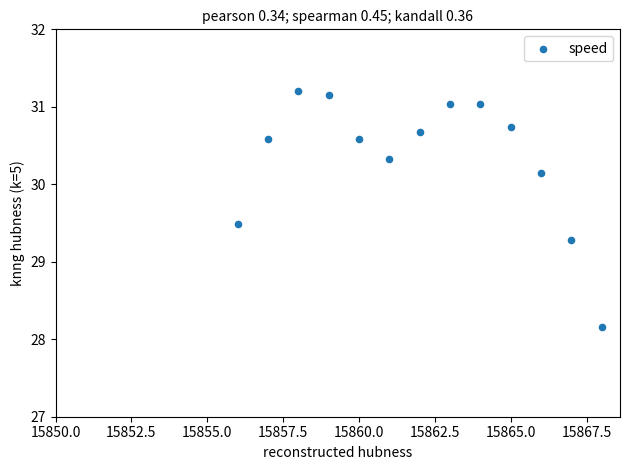

What Y value in the scatter plot is closest to 29?

29.3